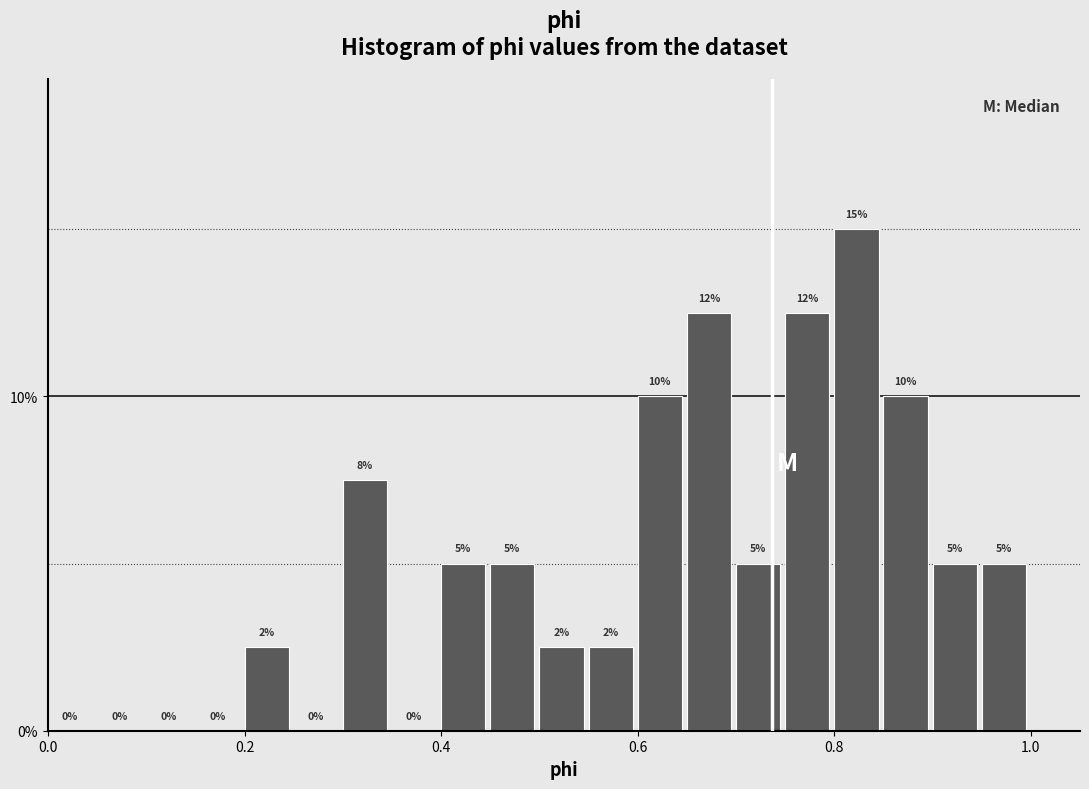

Read against the x-axis, roughly where is the centre of the tallest bar?

0.82